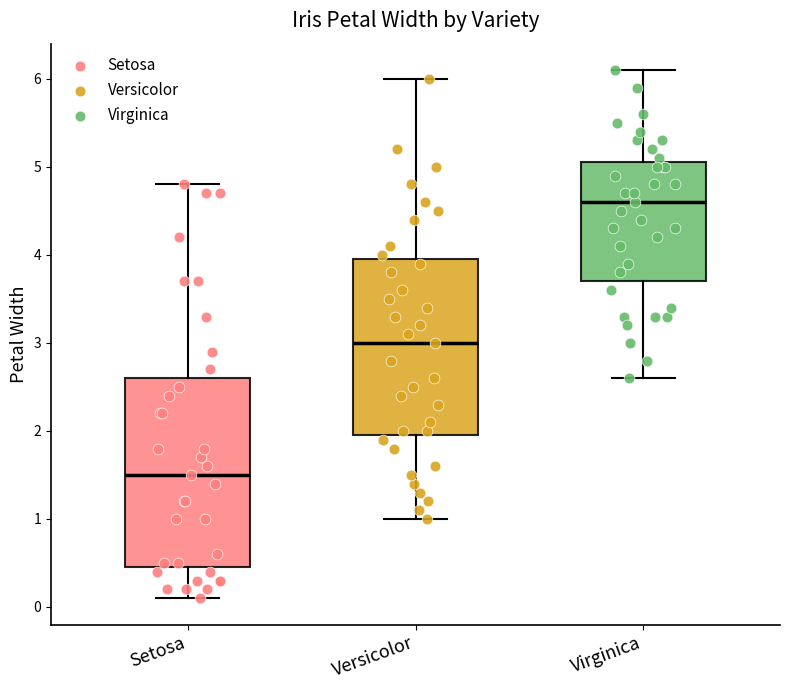

Which box has the lowest median line?

Setosa